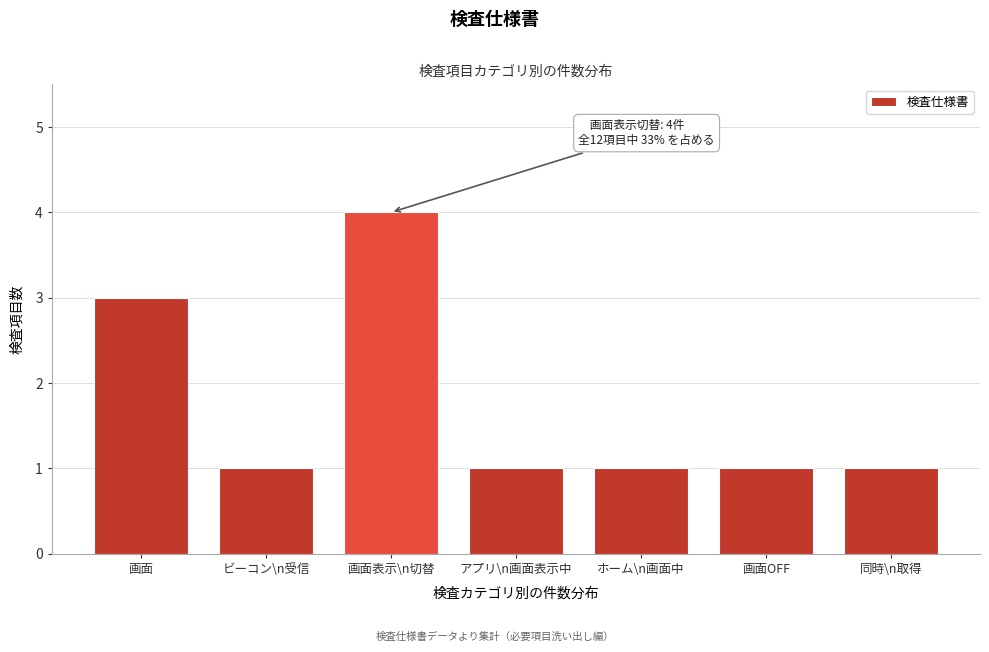

Reading left to right, what are all the values shown in this chart?

画面=3	ビーコン\n受信=1	画面表示\n切替=4	アプリ\n画面表示中=1	ホーム\n画面中=1	画面OFF=1	同時\n取得=1